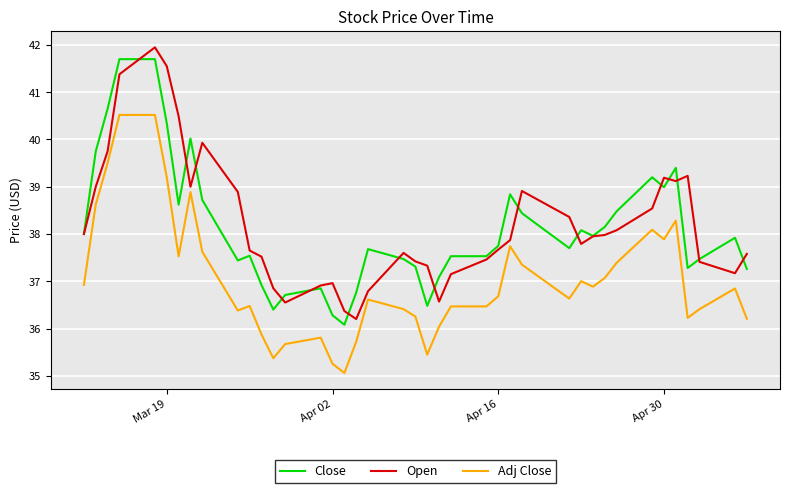

What is the minimum value for Close?

36.1